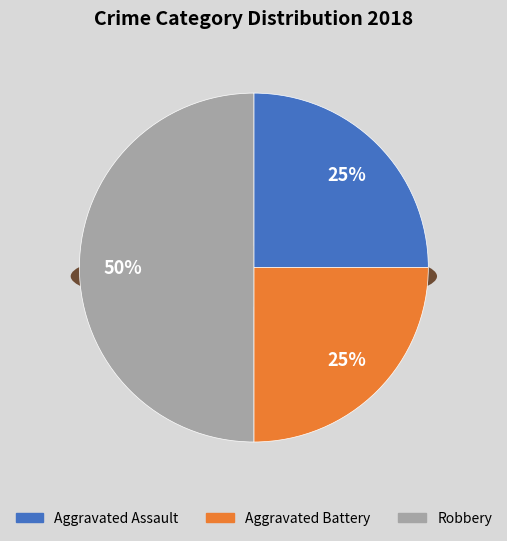

The Aggravated Assault slice represents 25% of the pie. True or false?

True